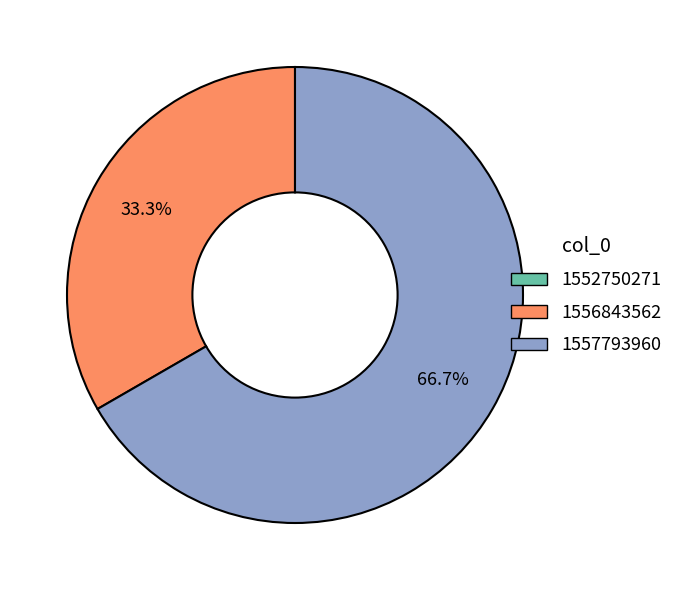

Does 1557793960 account for over 50% of the chart?

Yes